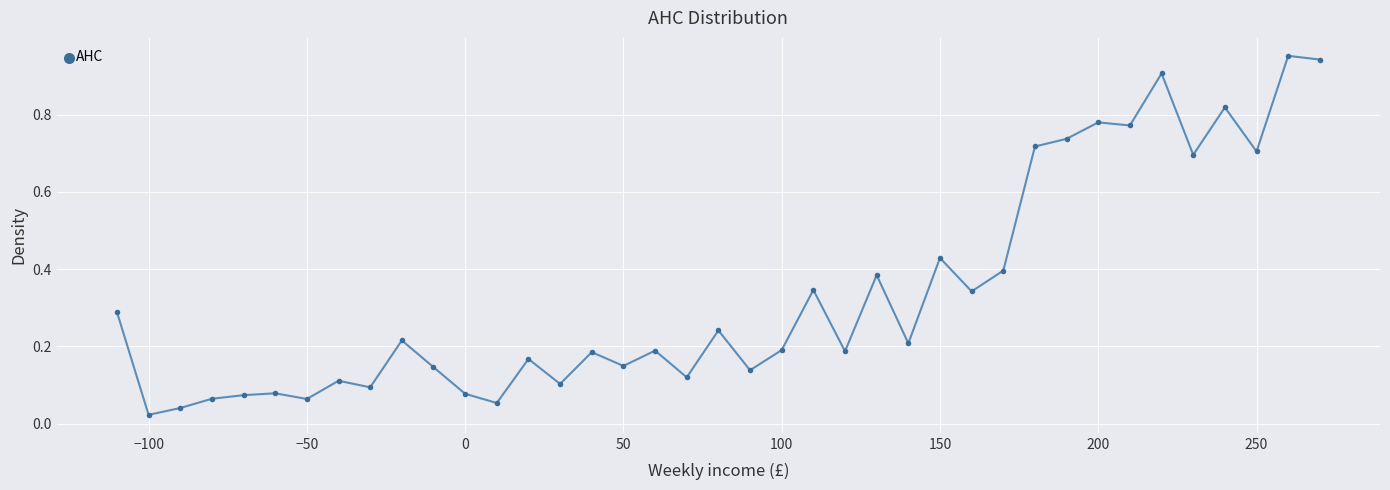

True or false: there are more than 2 points higher than both neighbors.

True